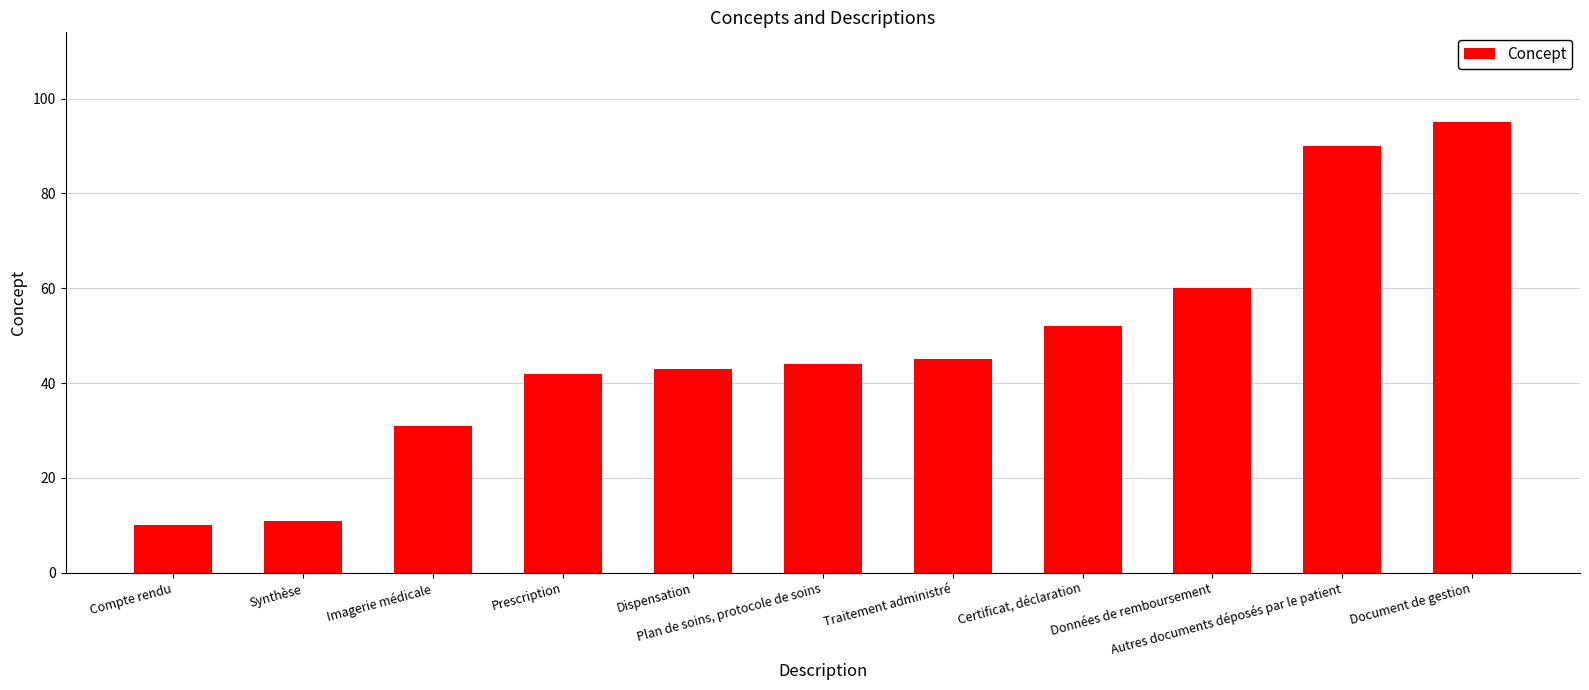

What is the minimum value shown in the chart?

10